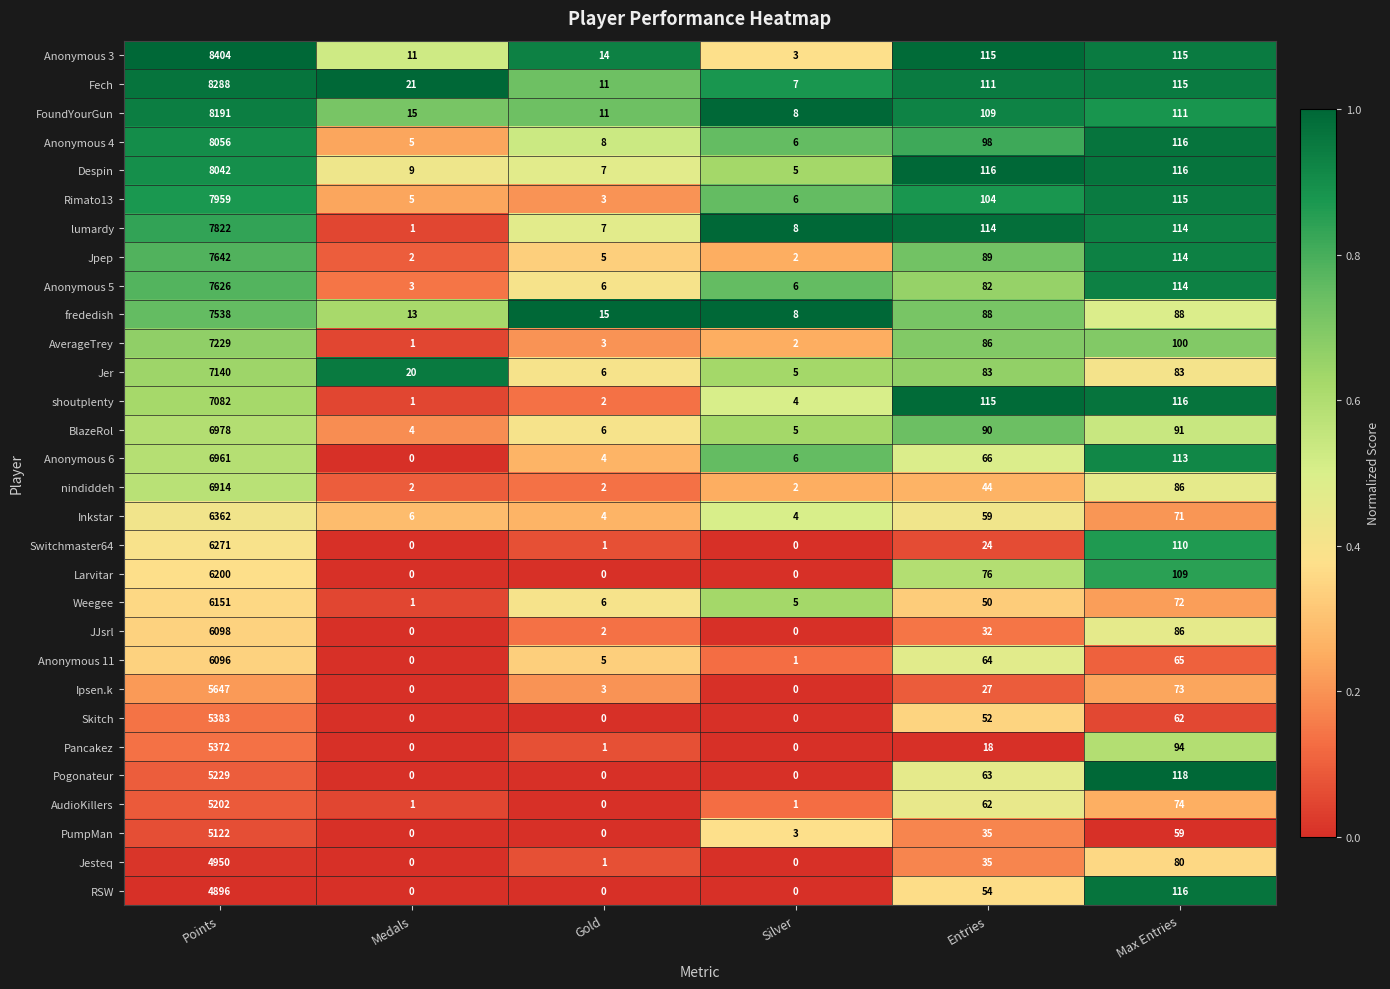

The Inkstar series shows 10094 at Points. True or false?

False